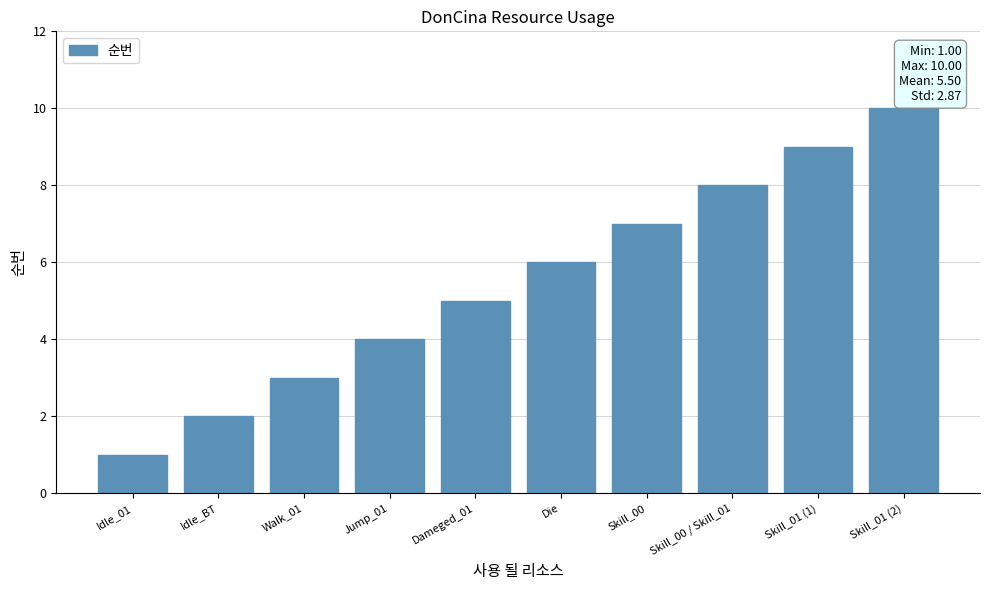

What is the average value?

6